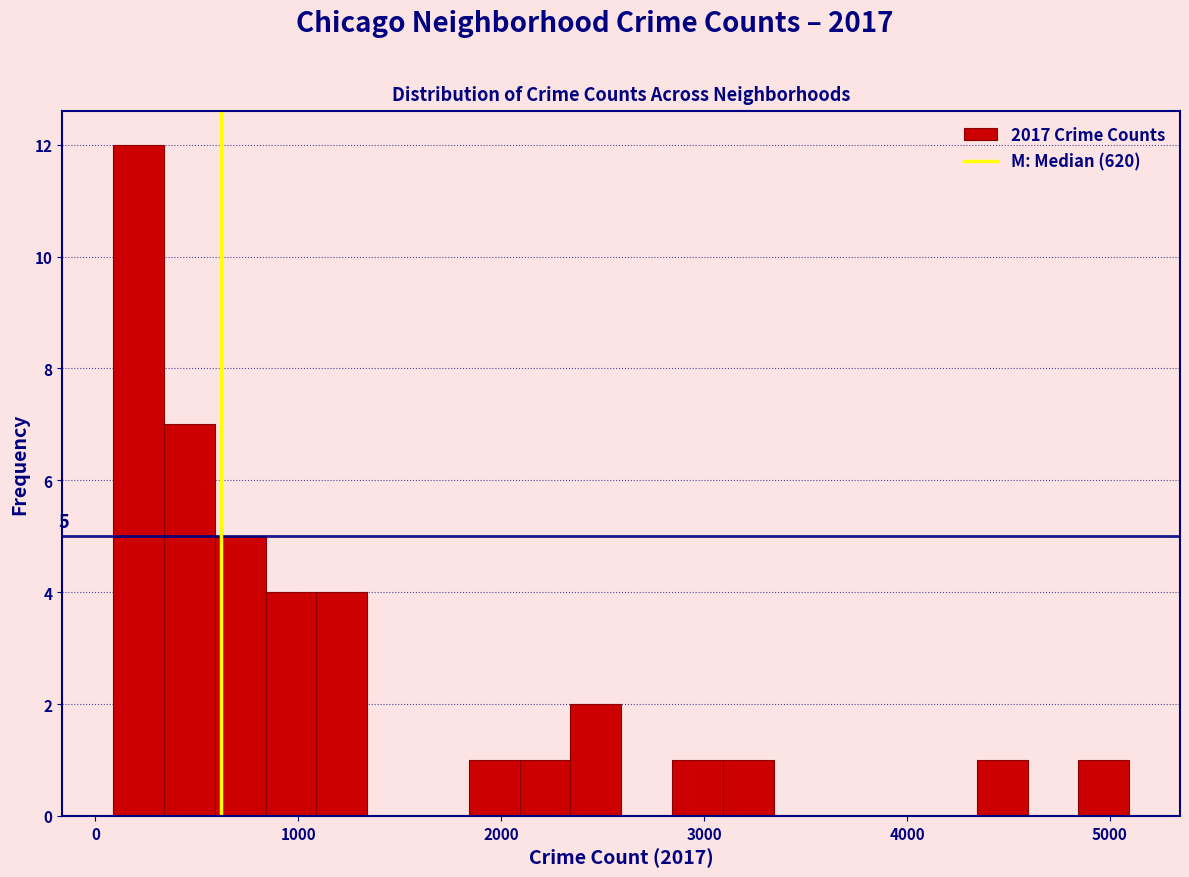

Around what value on the x-axis is the tallest bar? Give the approximate position of its centre, as read against the axis.

200